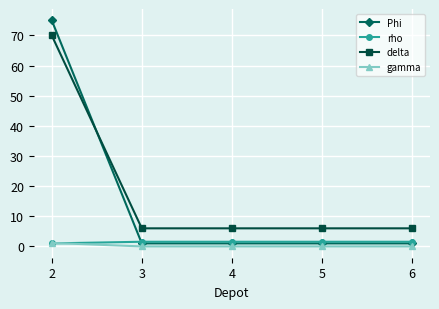

What value does the Phi series have at 4?

1.0